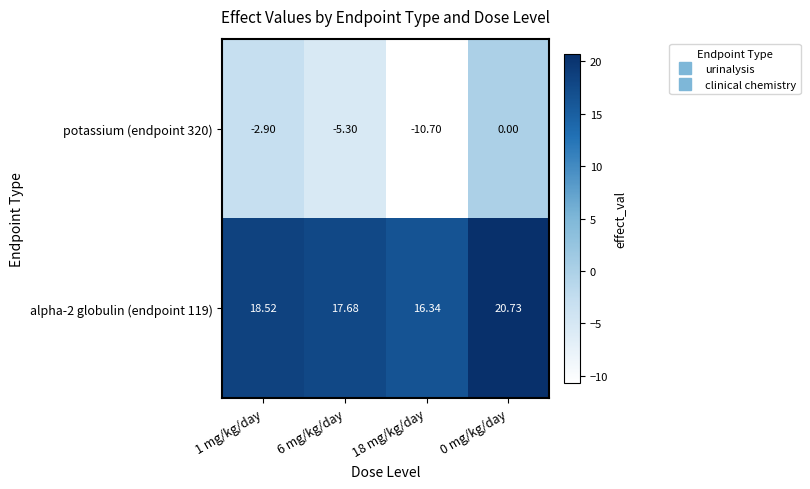

Is the value of alpha-2 globulin (endpoint 119) at 1 mg/kg/day greater than the value of potassium (endpoint 320) at 1 mg/kg/day?

Yes